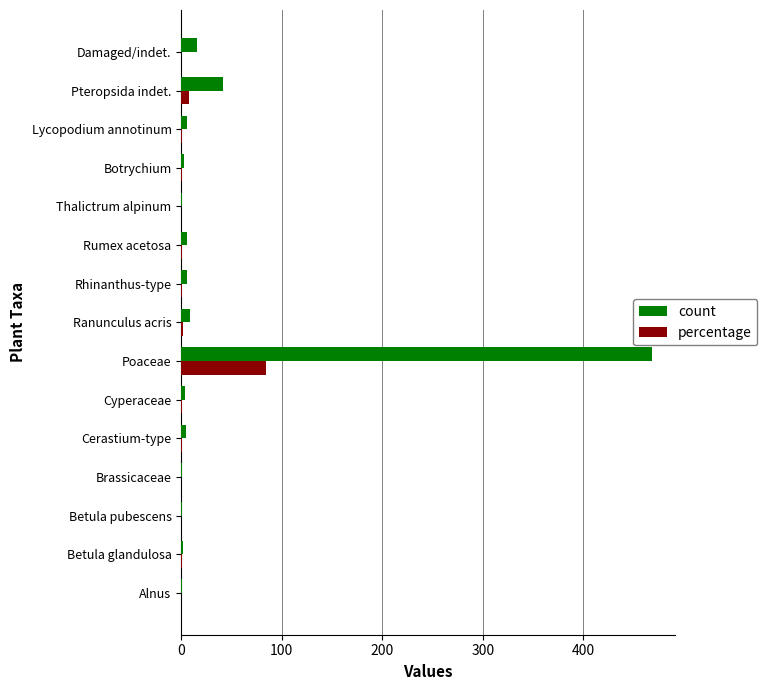

What is the maximum value for percentage?

84.5